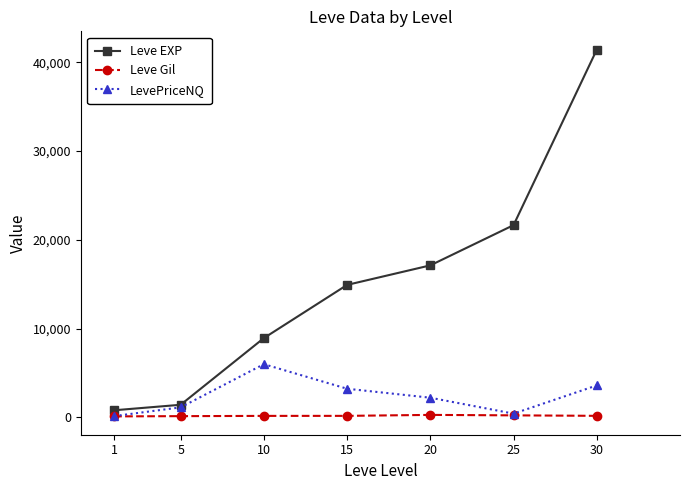

Rank the series at 20 from lowest to highest value.

Leve Gil, LevePriceNQ, Leve EXP